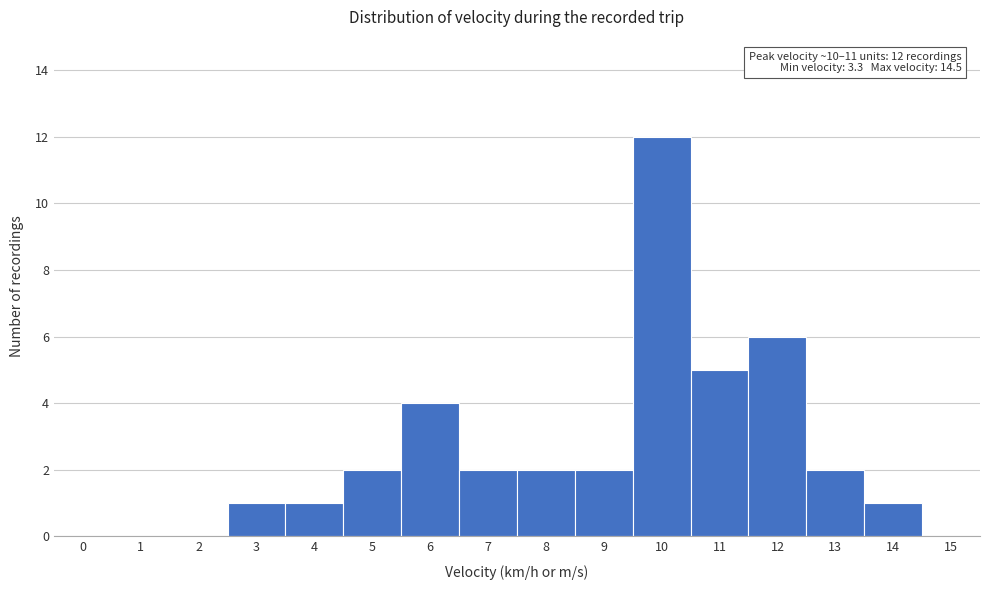

Reading left to right, transcribe all the data shown in this chart.

0=0	1=0	2=0	3=1	4=1	5=2	6=4	7=2	8=2	9=2	10=12	11=5	12=6	13=2	14=1	15=0